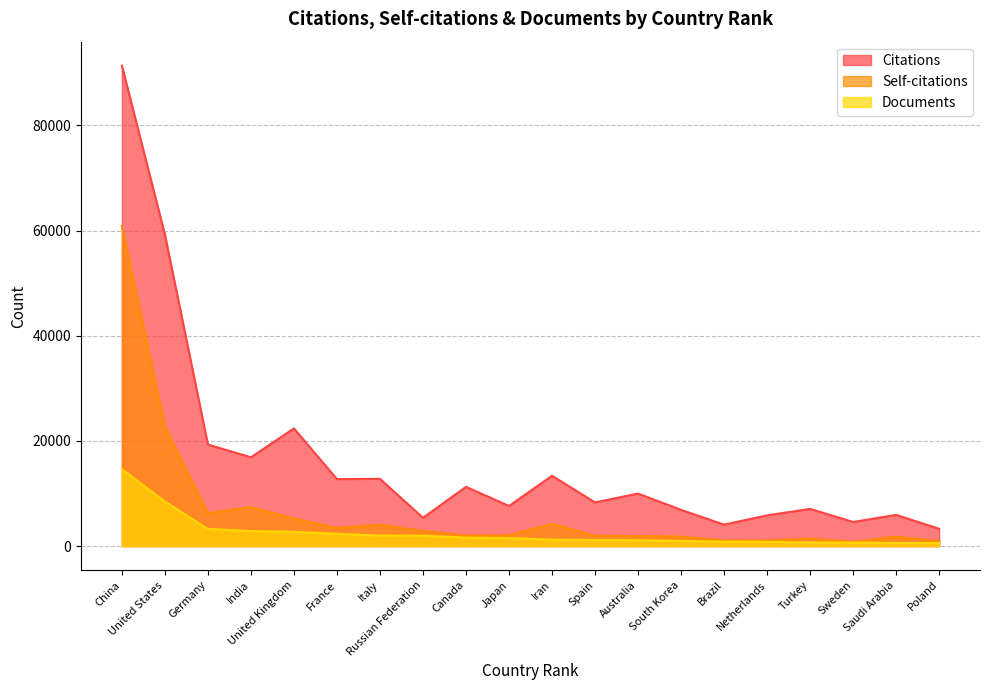

Which series has the widest spread of values?

Citations